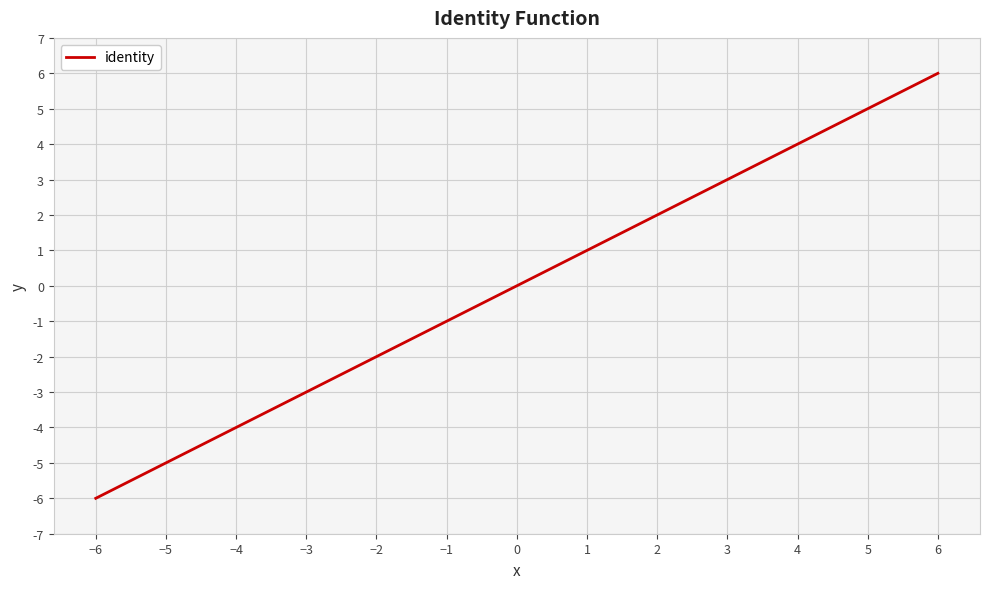

What is the difference between the maximum and minimum values?

12.0